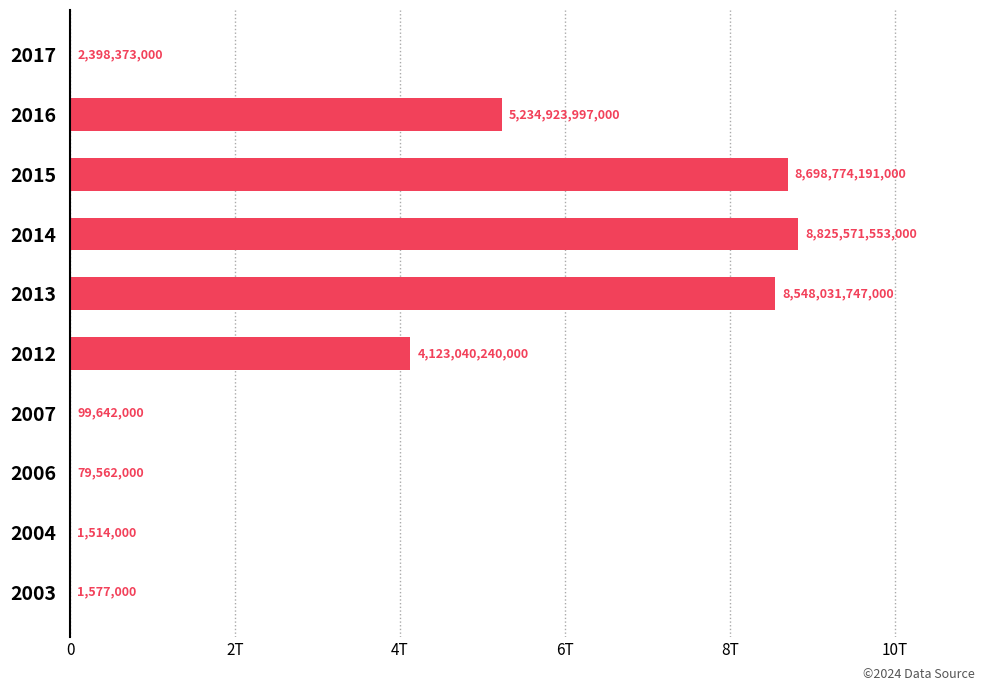

Are the bars horizontal?

Yes